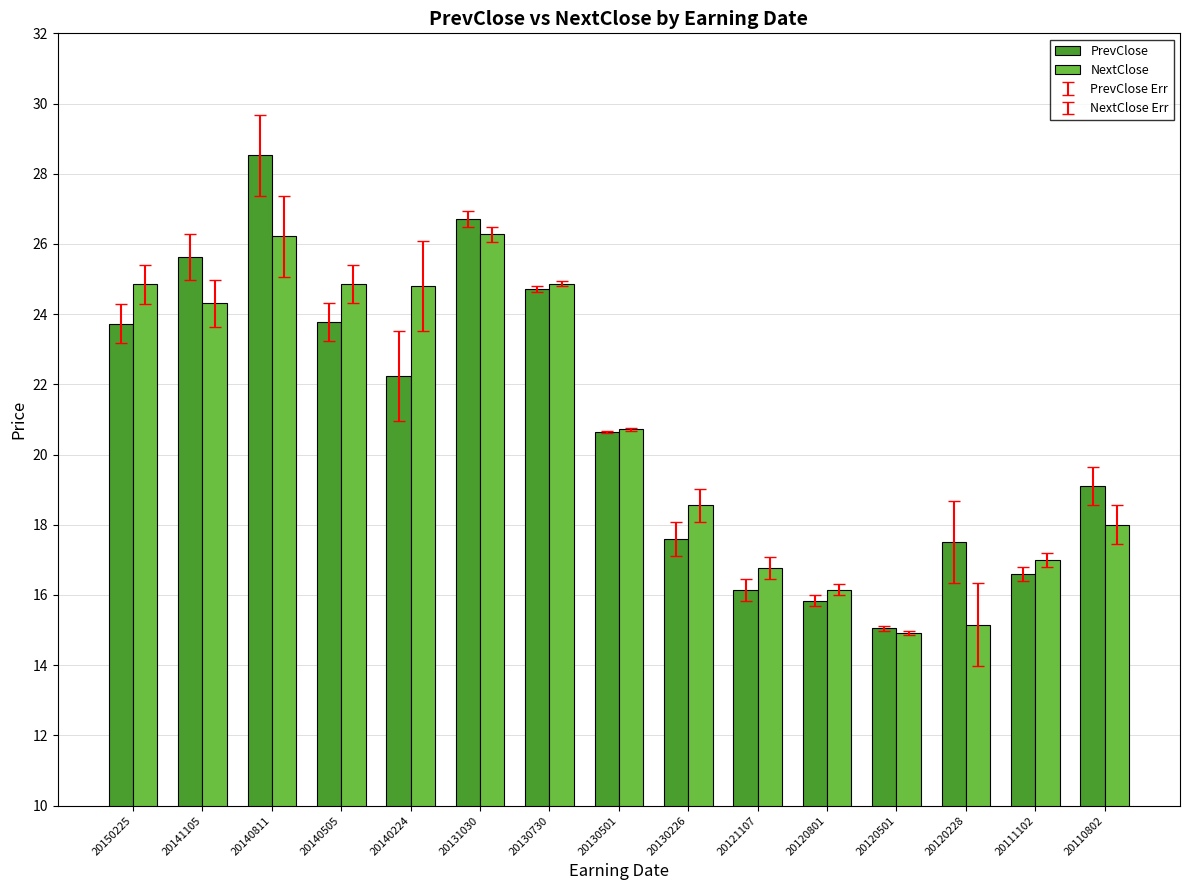

What is the difference between the highest and lowest values at 20110802?

1.1